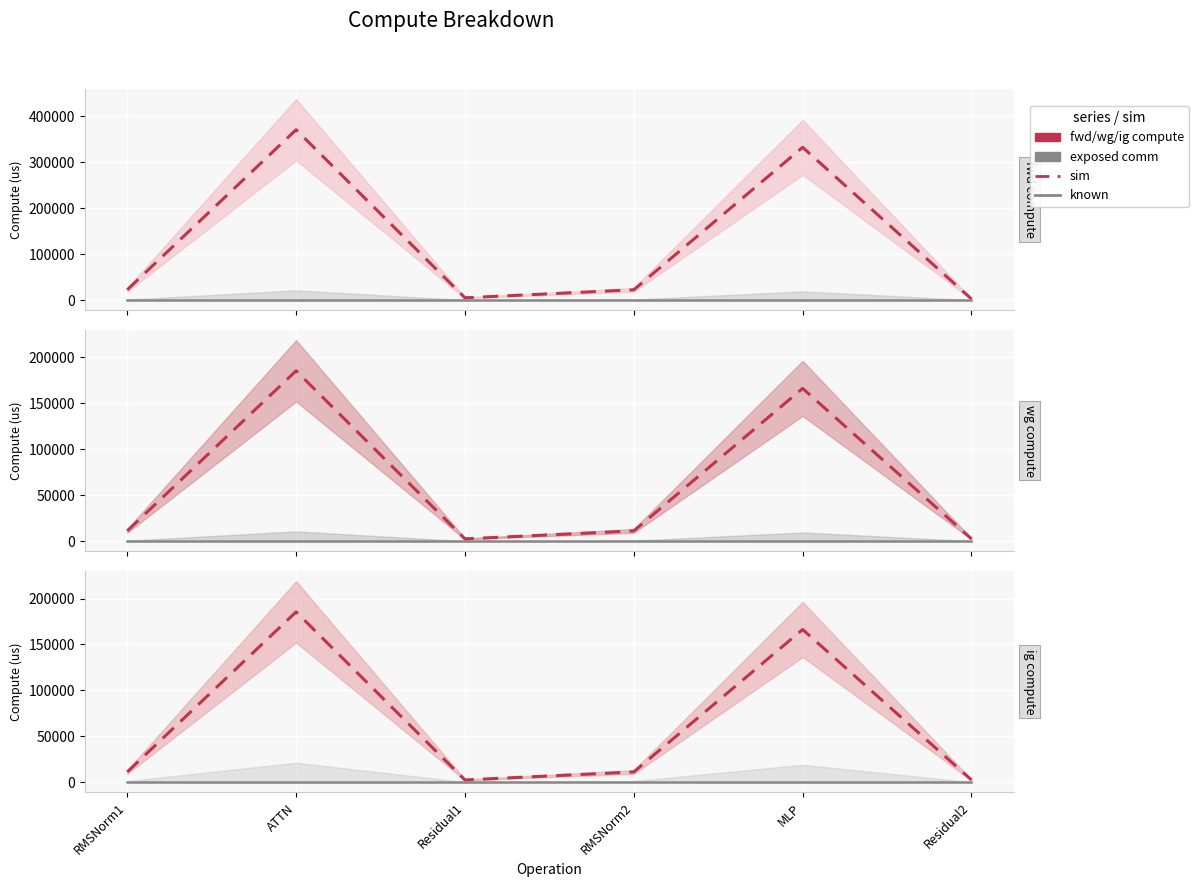

Which series changed the most between ATTN and RMSNorm2?

fwd compute